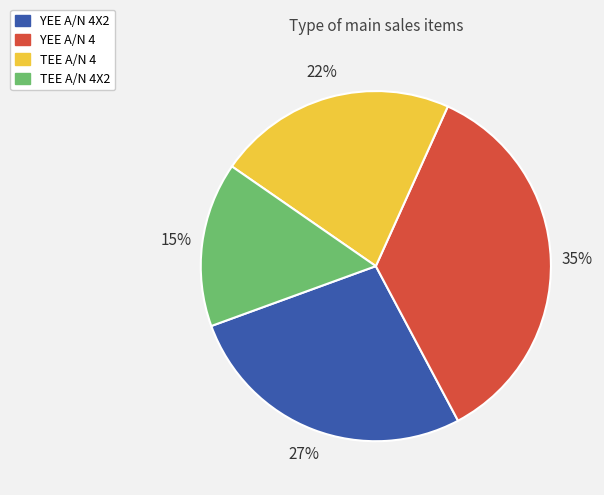

To the nearest percent, what is the difference between the largest and smallest slice percentages?

20%